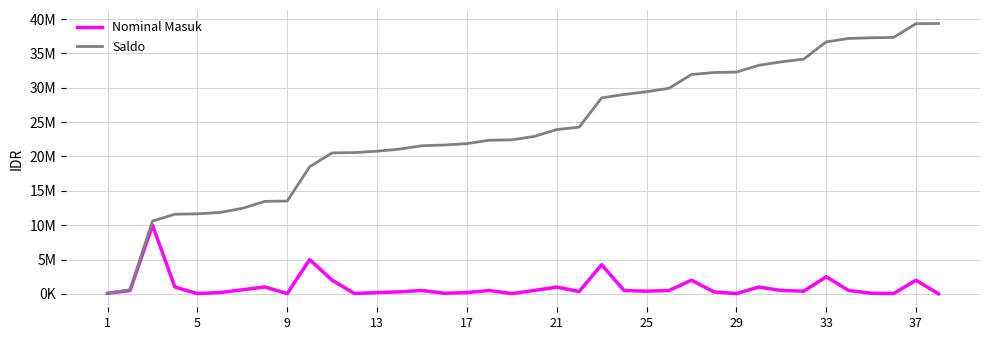

Reading left to right, transcribe all the data shown in this chart.

Nominal Masuk: 100000	500000	10000000	1000000	50000	200000	600000	1016000	50000	5000000	2000000	50000	200000	300000	500000	100000	200000	500000	50000	500000	1000000	350000	4253000	500000	400000	500000	2000000	300000	50000	1000000	500000	400000	2500000	500000	100000	50000	2000000	25000
Saldo: 100000	600000	10600000	11600000	11650000	11850000	12450000	13466000	13516000	18516000	20516000	20566000	20766000	21066000	21566000	21666000	21866000	22366000	22416000	22916000	23916000	24266000	28519000	29019000	29419000	29919000	31919000	32219000	32269000	33269000	33769000	34169000	36669000	37169000	37269000	37319000	39319000	39344000